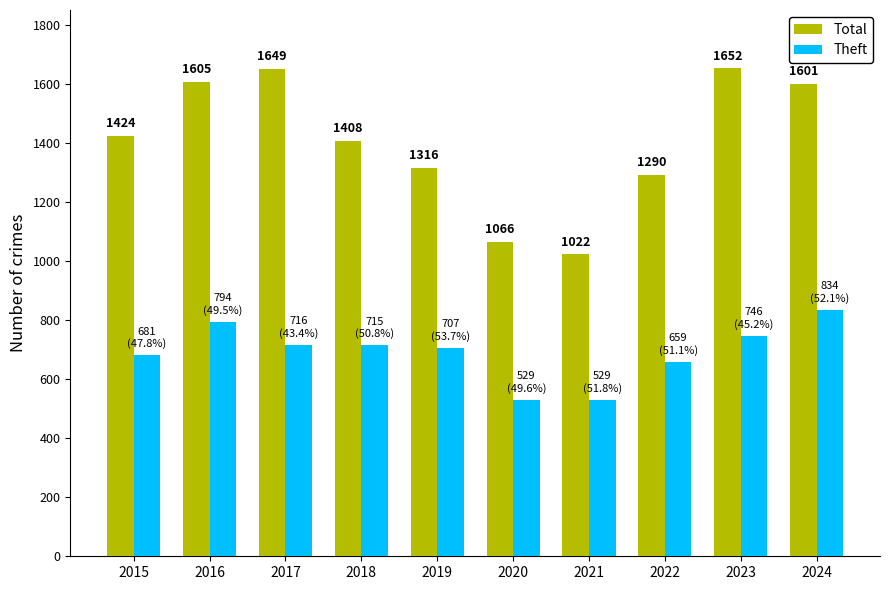

What is the sum of the Theft values at 2020 and 2017?

1245